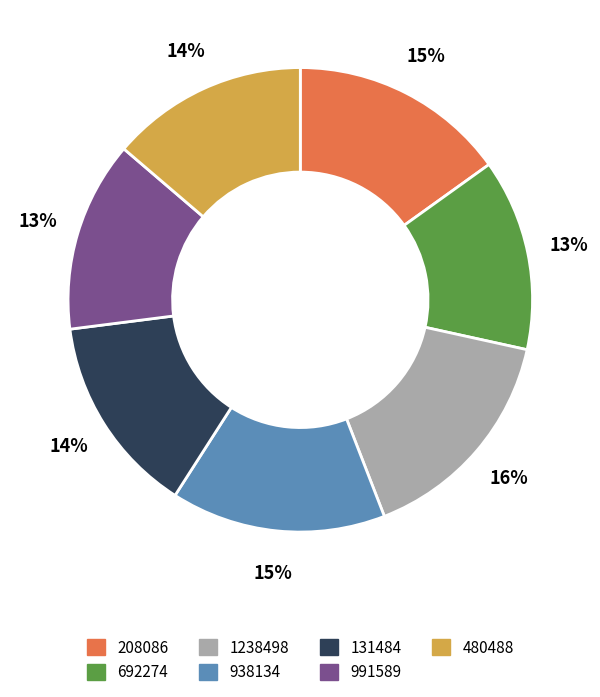

Which category has the biggest portion of the pie?

1238498